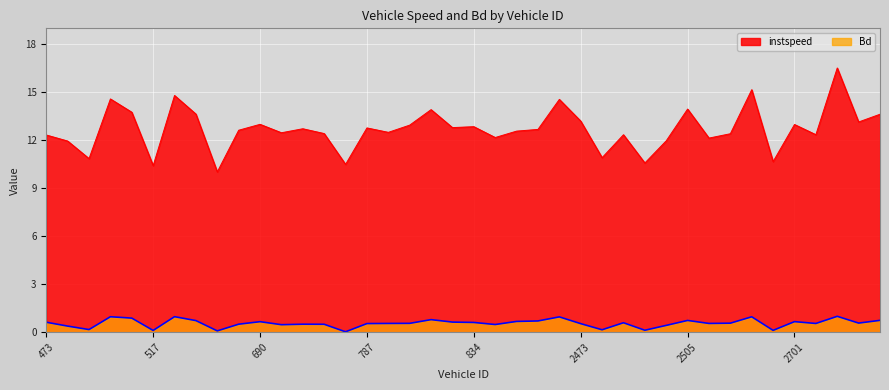

List the series in order of their peak value, highest first.

instspeed, Bd